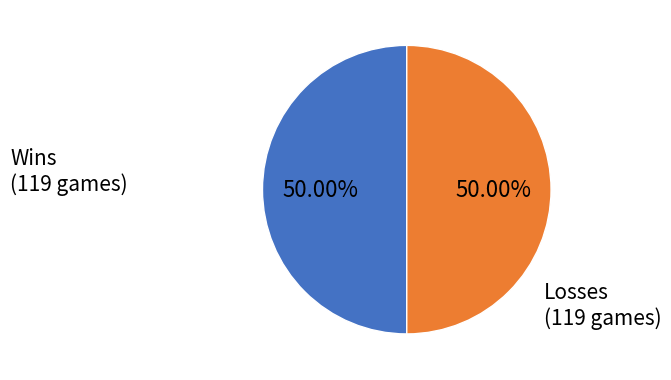

Count the number of slices in the pie.

2